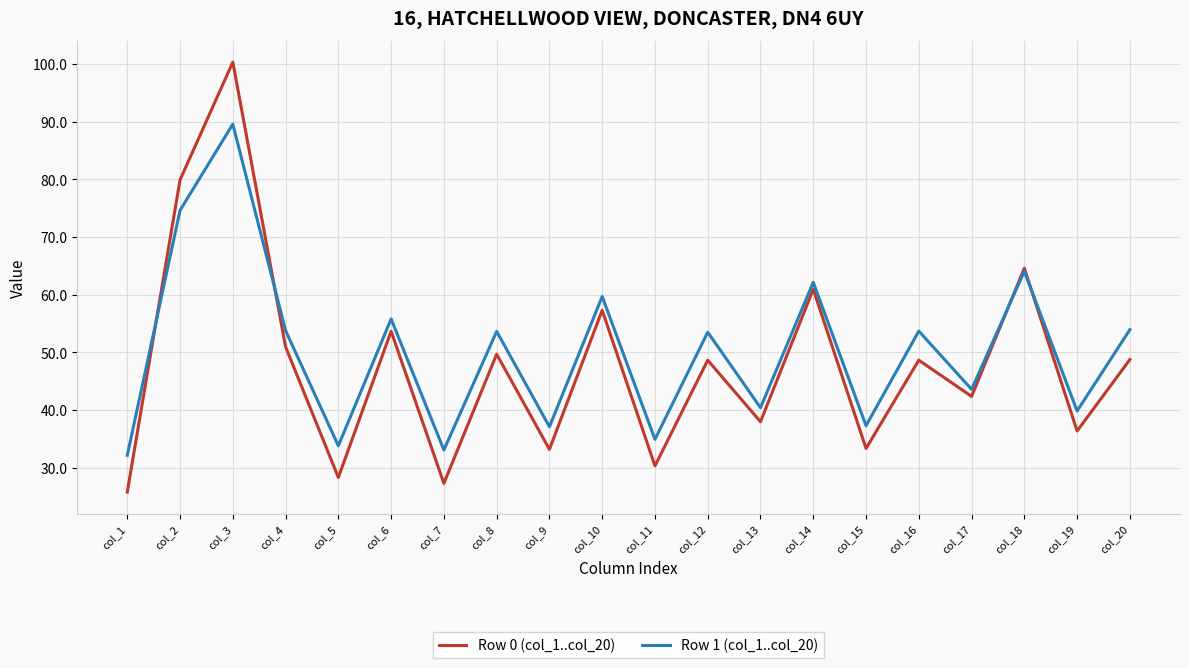

At which label does Row 1 (col_1..col_20) first exceed 53?

col_2